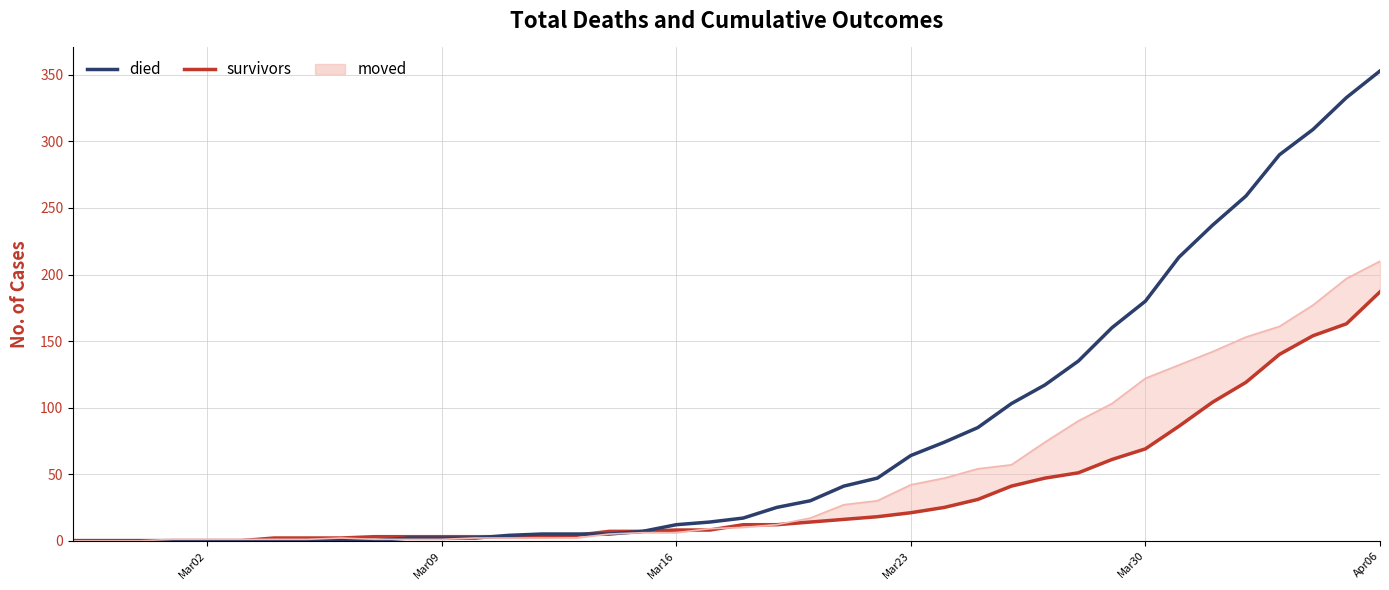

Which label corresponds to the smallest value in the chart?

Mar02